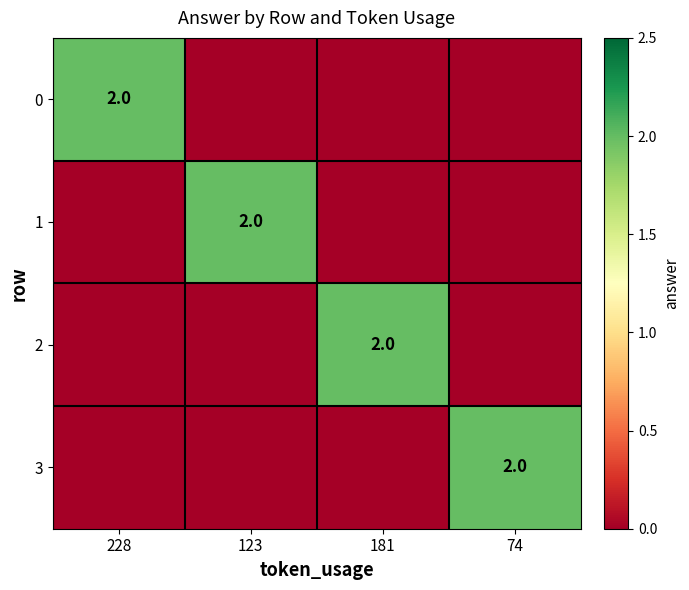

The value of 0 at 228 is 0. True or false?

False